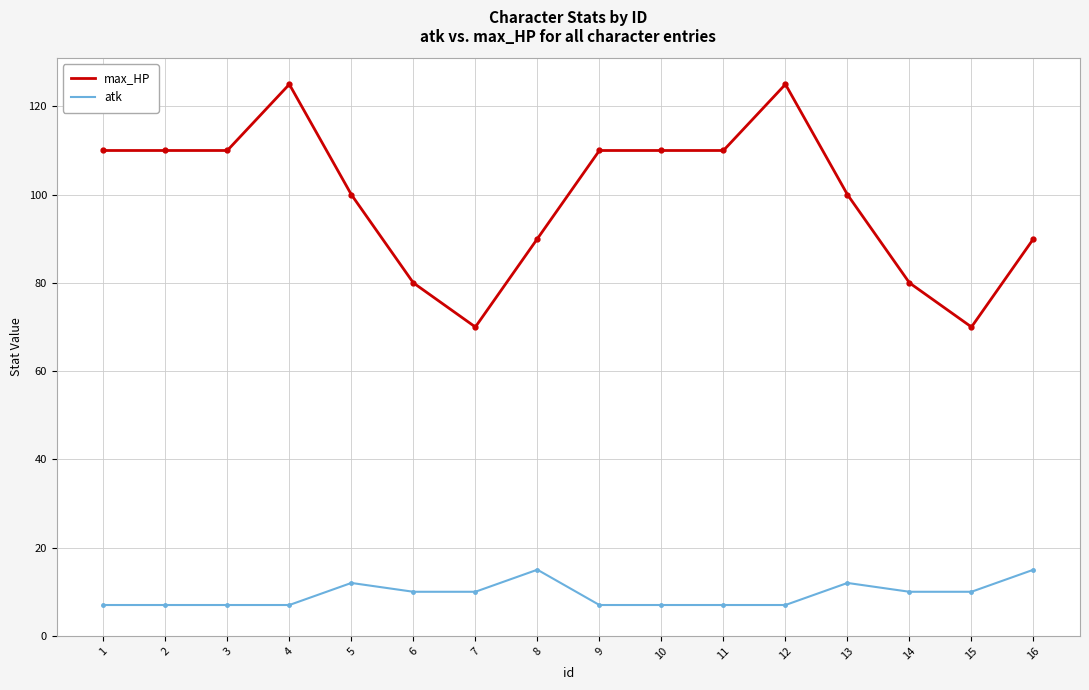

Reading right to left, what are all the values shown in this chart?

max_HP: 90	70	80	100	125	110	110	110	90	70	80	100	125	110	110	110
atk: 15	10	10	12	7	7	7	7	15	10	10	12	7	7	7	7